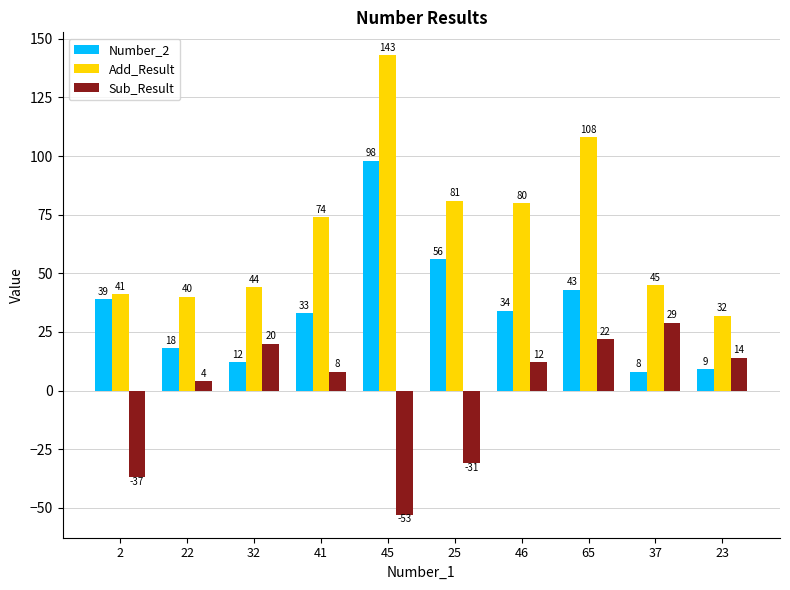

Which label corresponds to the largest value in the chart?

45